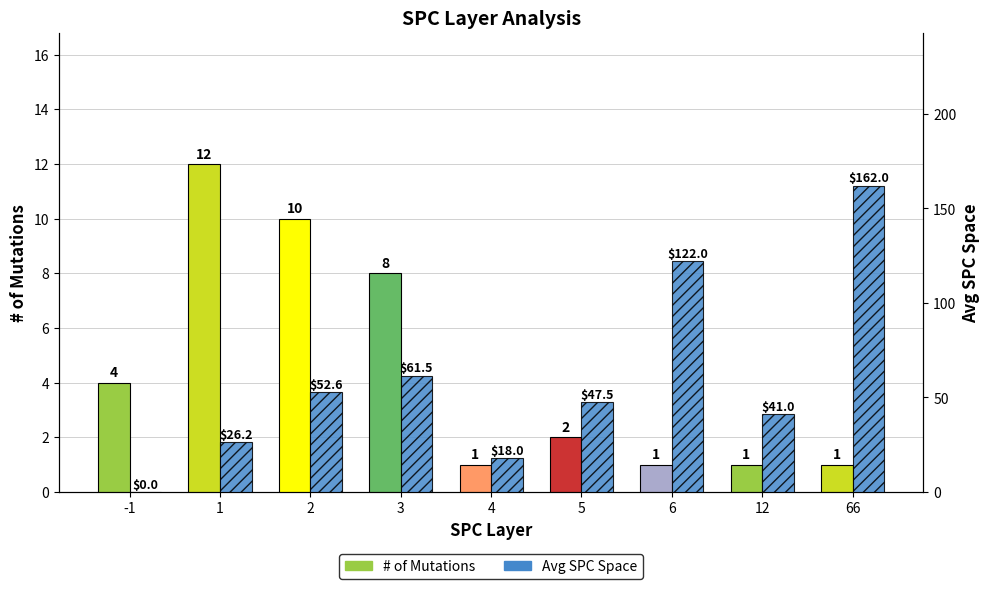

Which series has the widest spread of values?

Avg SPC Space